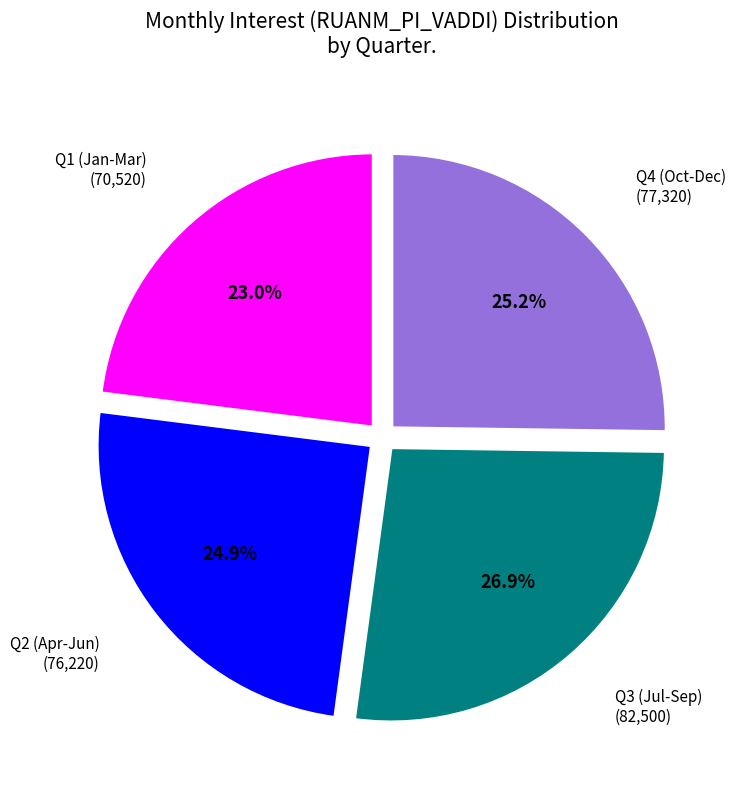

How many segments does this pie chart have?

4